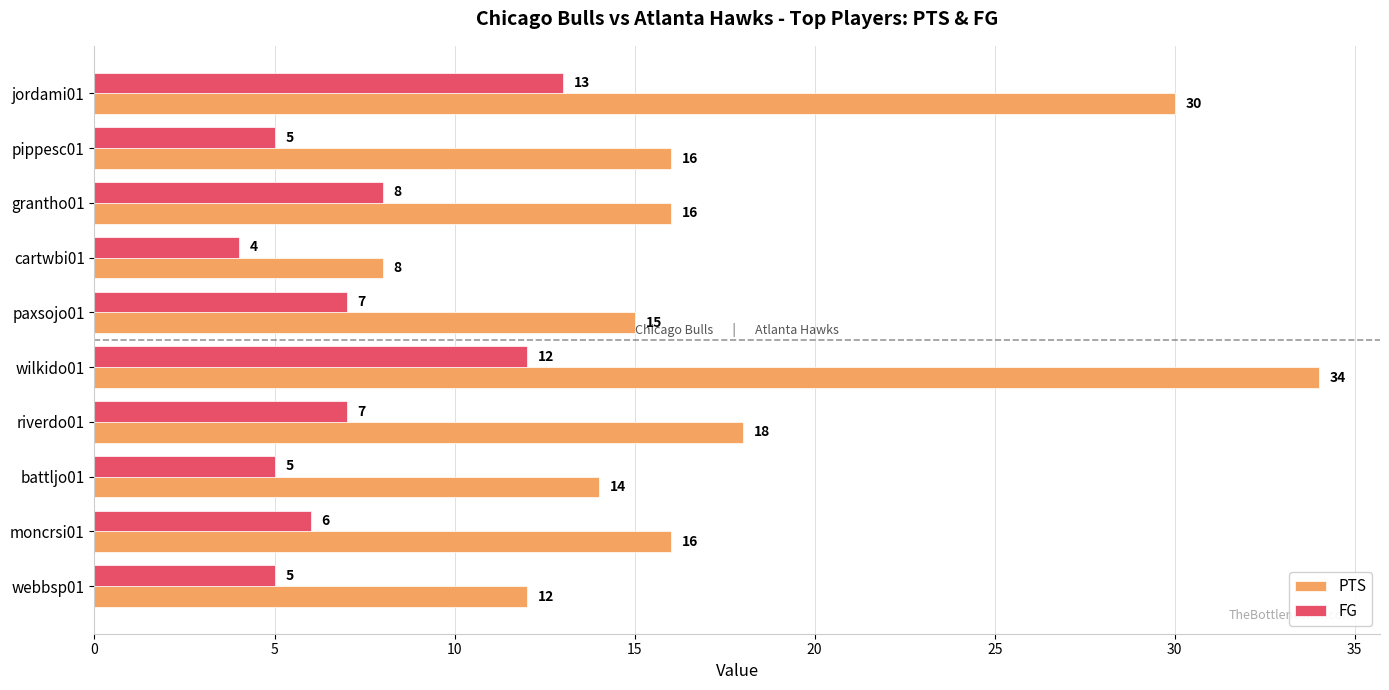

What is the total value across all series at paxsojo01?

22